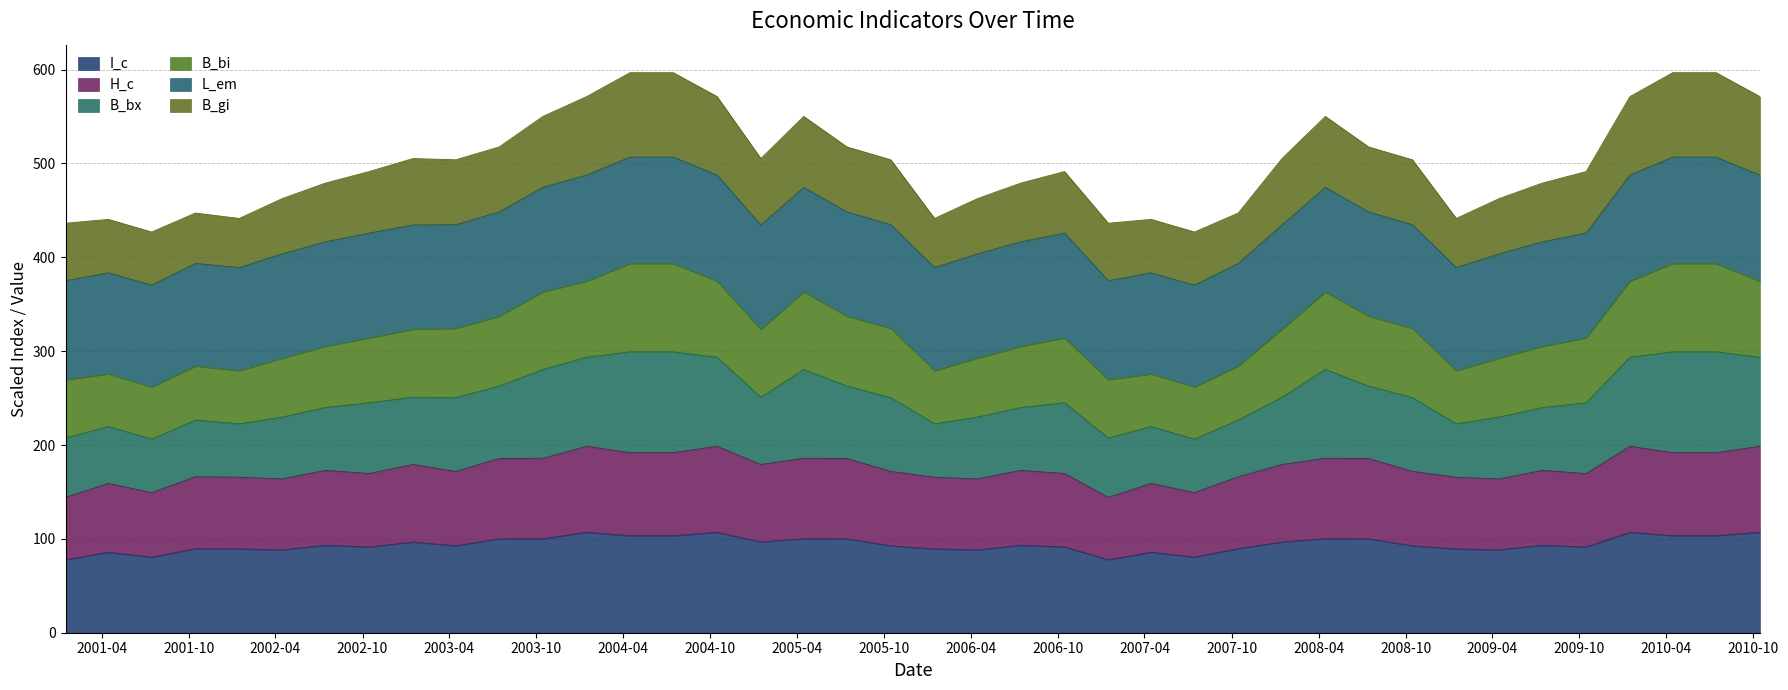

Which category has the lowest value in the H_c series?

2001-01